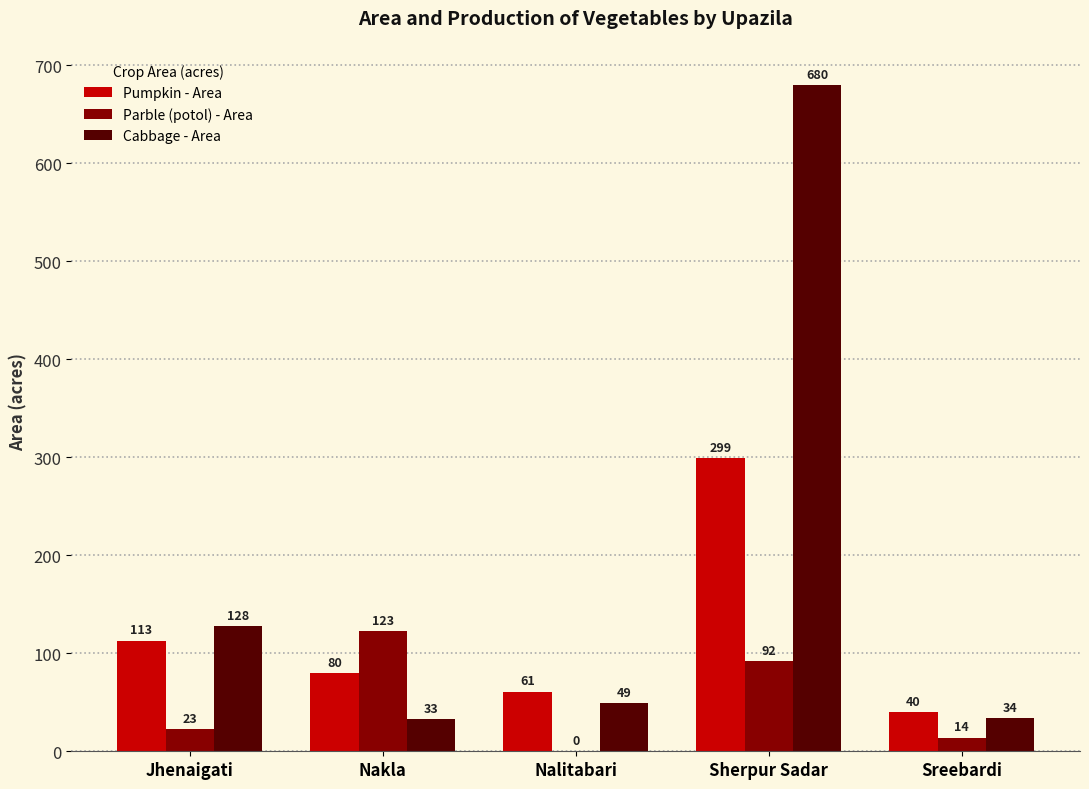

How many categories are shown in the chart?

5